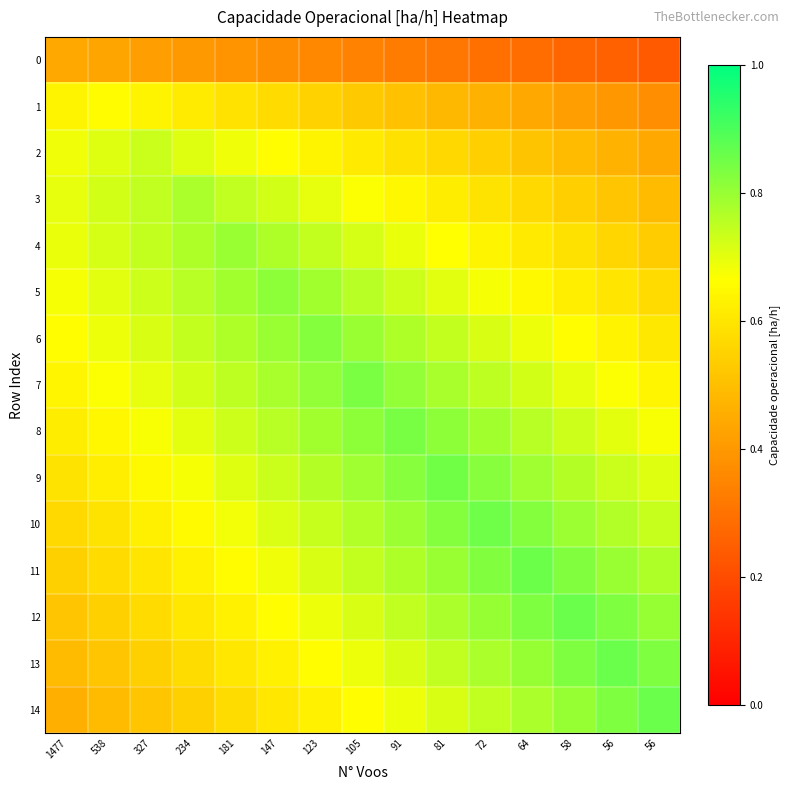

What is the total value across all series at 1477?

8.9